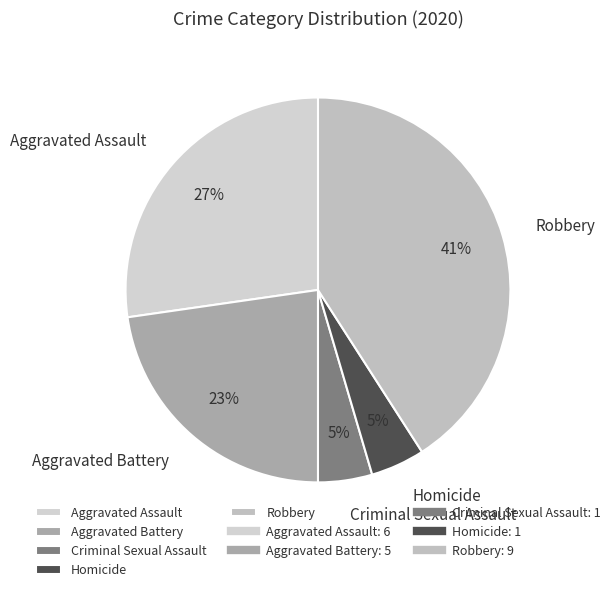

What is the ratio of the value at Homicide to the value at Robbery?

0.1